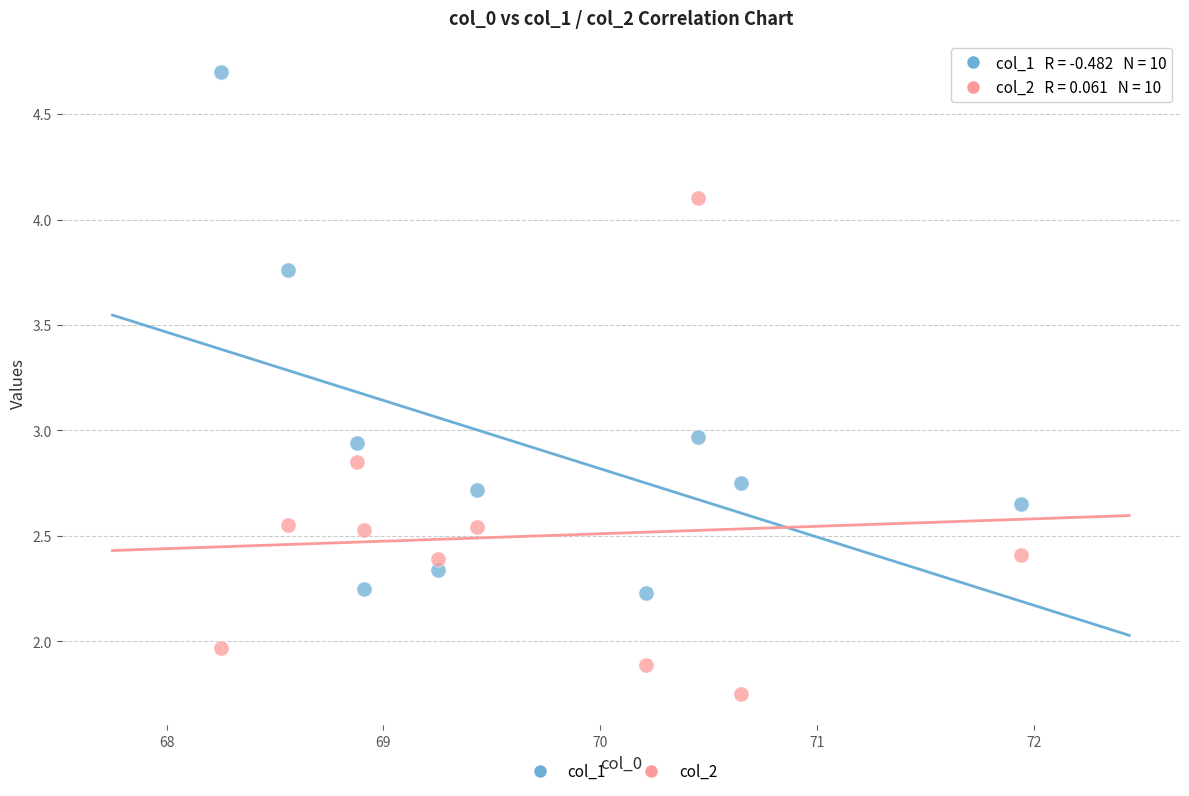

Which series reaches the maximum Y coordinate?

col_1